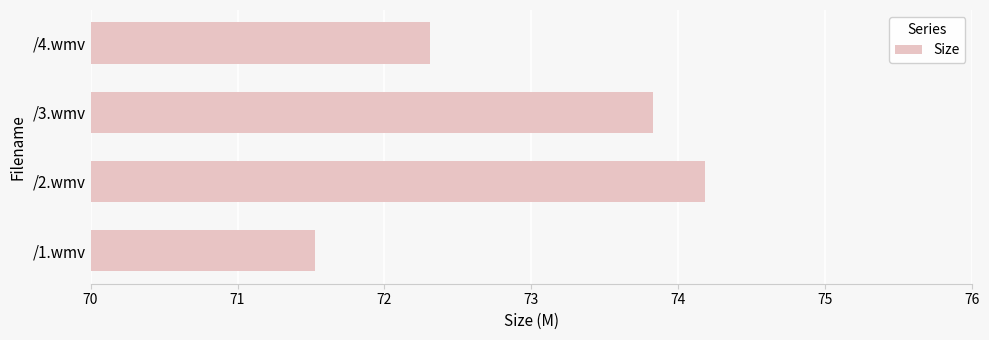

Where is the data nearest to the value 72?

/4.wmv